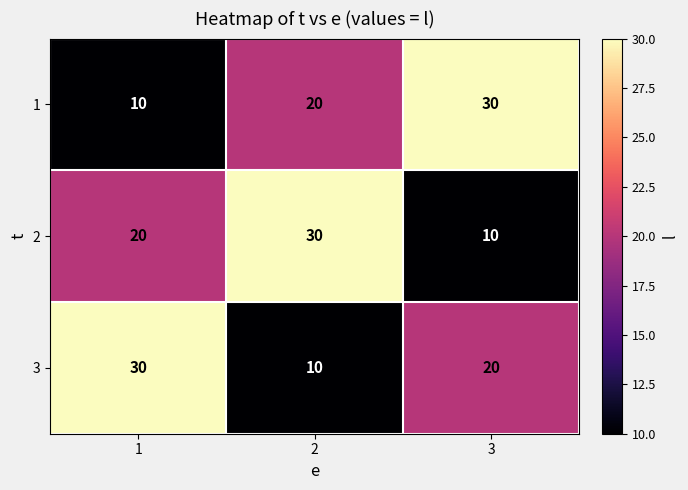

What is the smallest value displayed?

10